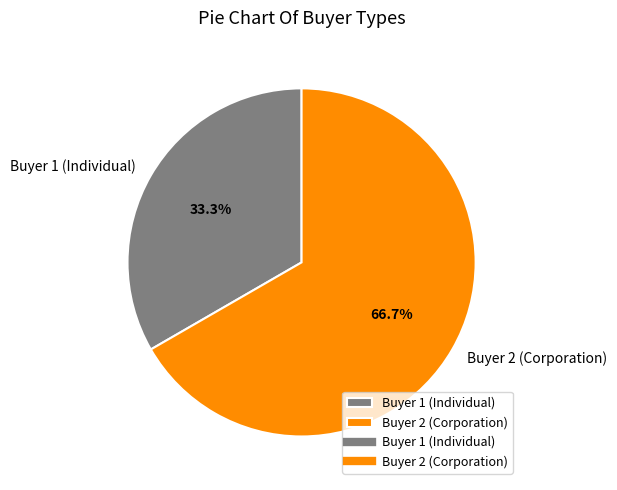

To the nearest percent, what is the combined percentage of Buyer 2 (Corporation) and Buyer 1 (Individual)?

100%